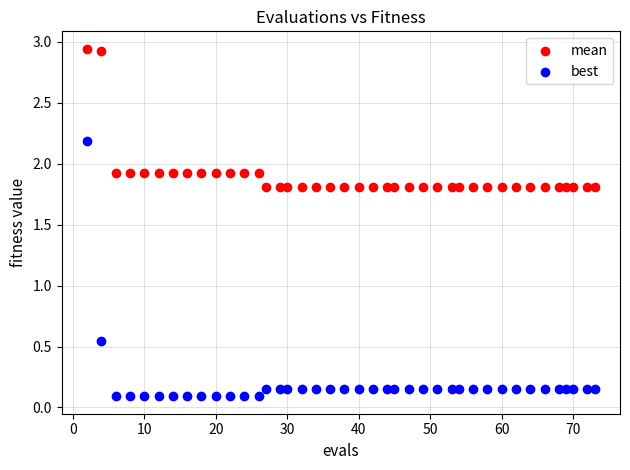

Which series has the widest spread of Y values?

best